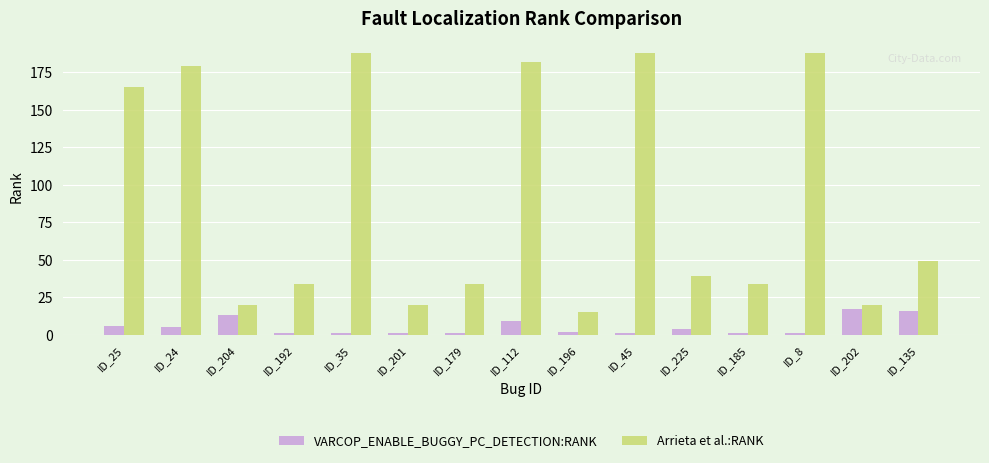

How many bars are there in total?

30